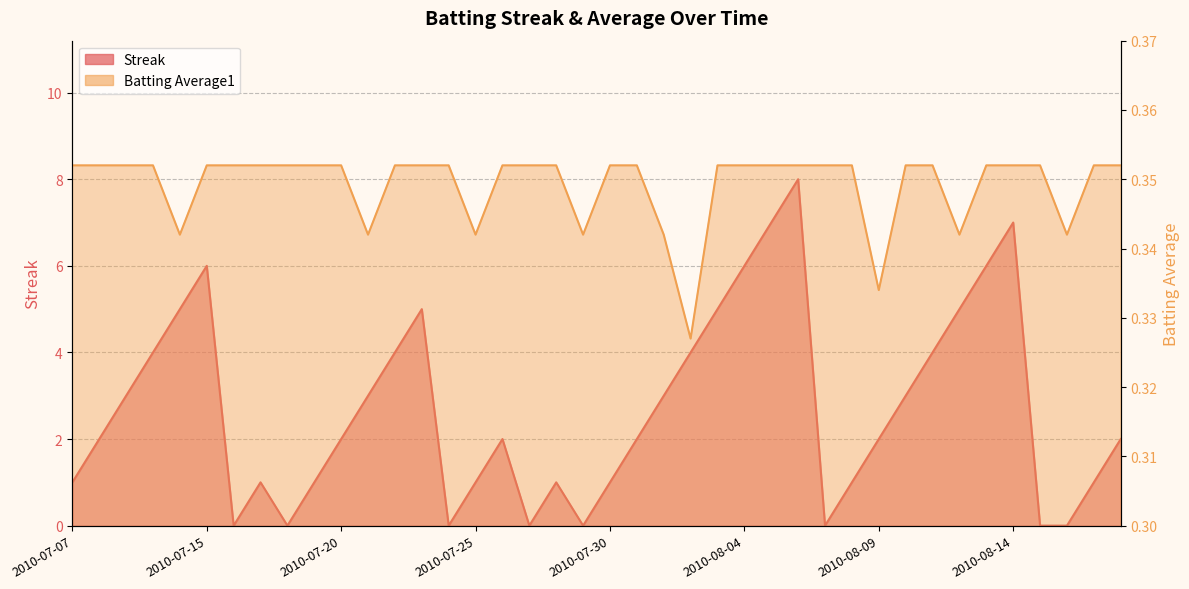

Reading right to left, extract all data points from this chart.

Streak: 2.0	1.0	0.0	0.0	7.0	6.0	5.0	4.0	3.0	2.0	1.0	0.0	8.0	7.0	6.0	5.0	4.0	3.0	2.0	1.0	0.0	1.0	0.0	2.0	1.0	0.0	5.0	4.0	3.0	2.0	1.0	0.0	1.0	0.0	6.0	5.0	4.0	3.0	2.0	1.0
Batting Average1: 0.4	0.4	0.3	0.4	0.4	0.4	0.3	0.4	0.4	0.3	0.4	0.4	0.4	0.4	0.4	0.4	0.3	0.3	0.4	0.4	0.3	0.4	0.4	0.4	0.3	0.4	0.4	0.4	0.3	0.4	0.4	0.4	0.4	0.4	0.4	0.3	0.4	0.4	0.4	0.4